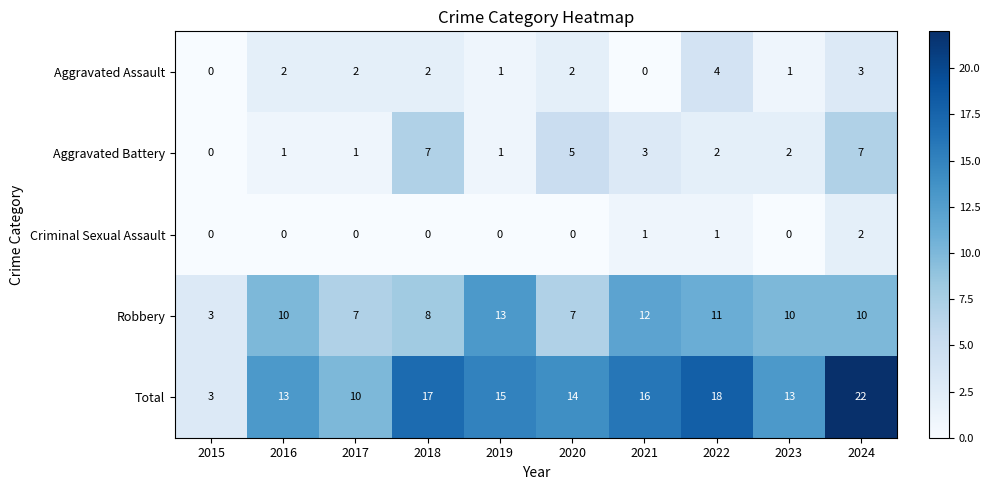

How many Criminal Sexual Assault values are between 0 and 1?

9